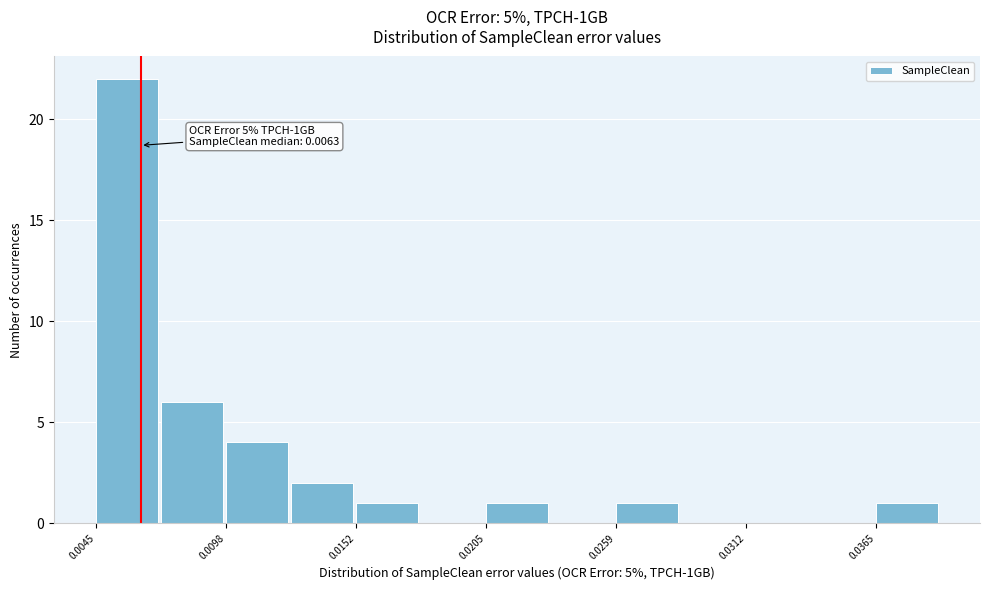

Around what value on the x-axis is the tallest bar? Give the approximate position of its centre, as read against the axis.

0.006